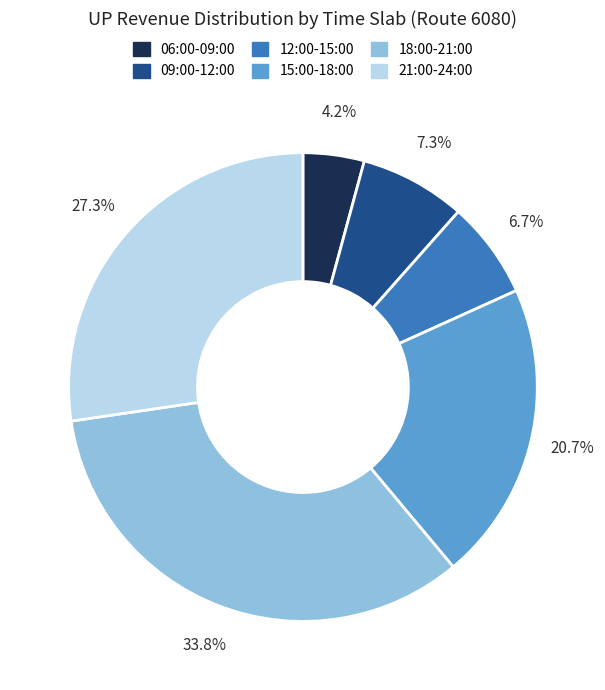

Count the number of slices in the pie.

6